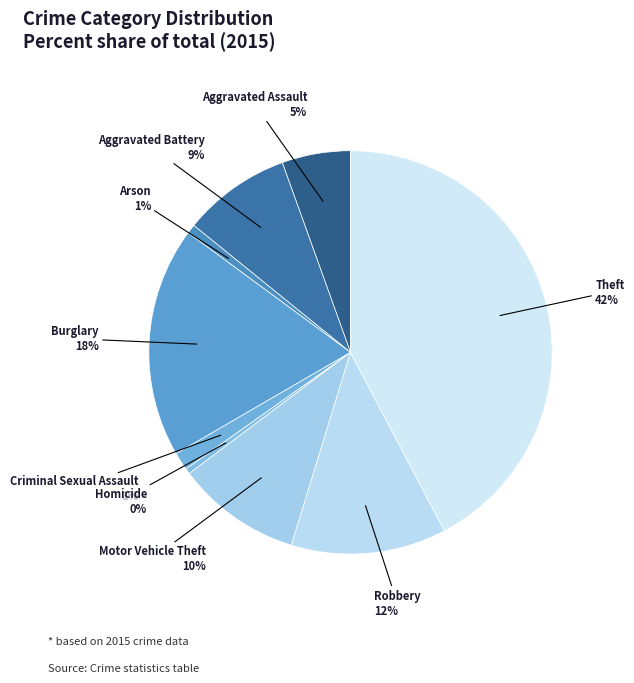

True or false: Criminal Sexual Assault accounts for 11% of the total.

False